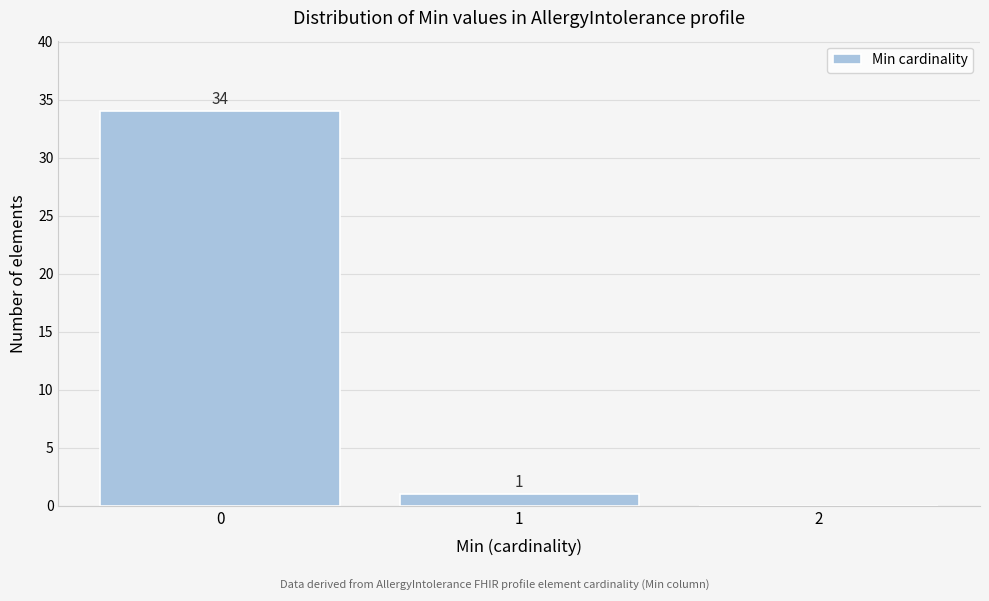

Reading left to right, extract all data points from this chart.

0=34	1=1	2=0